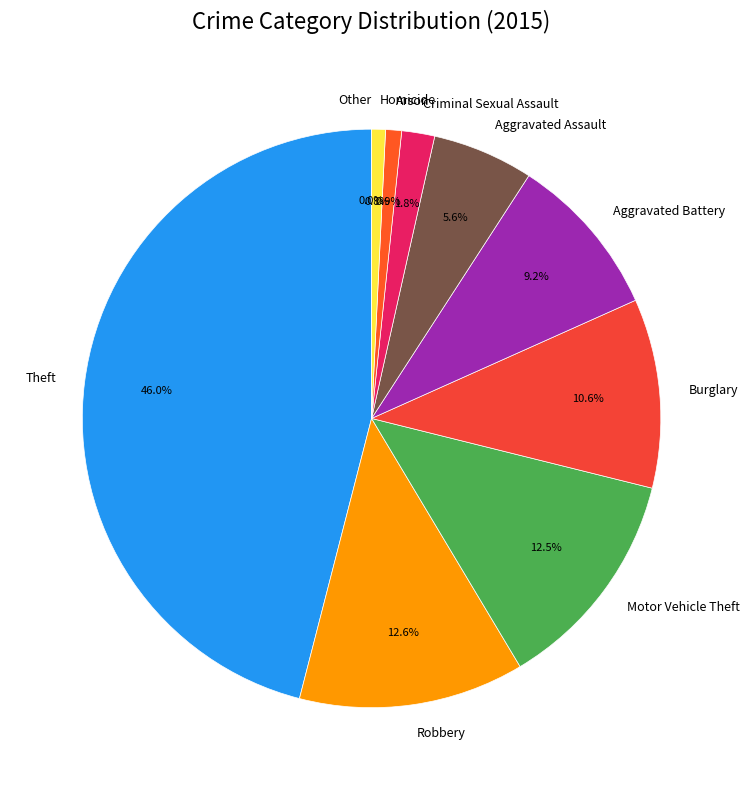

Is it true that Burglary is 20% of the pie?

False